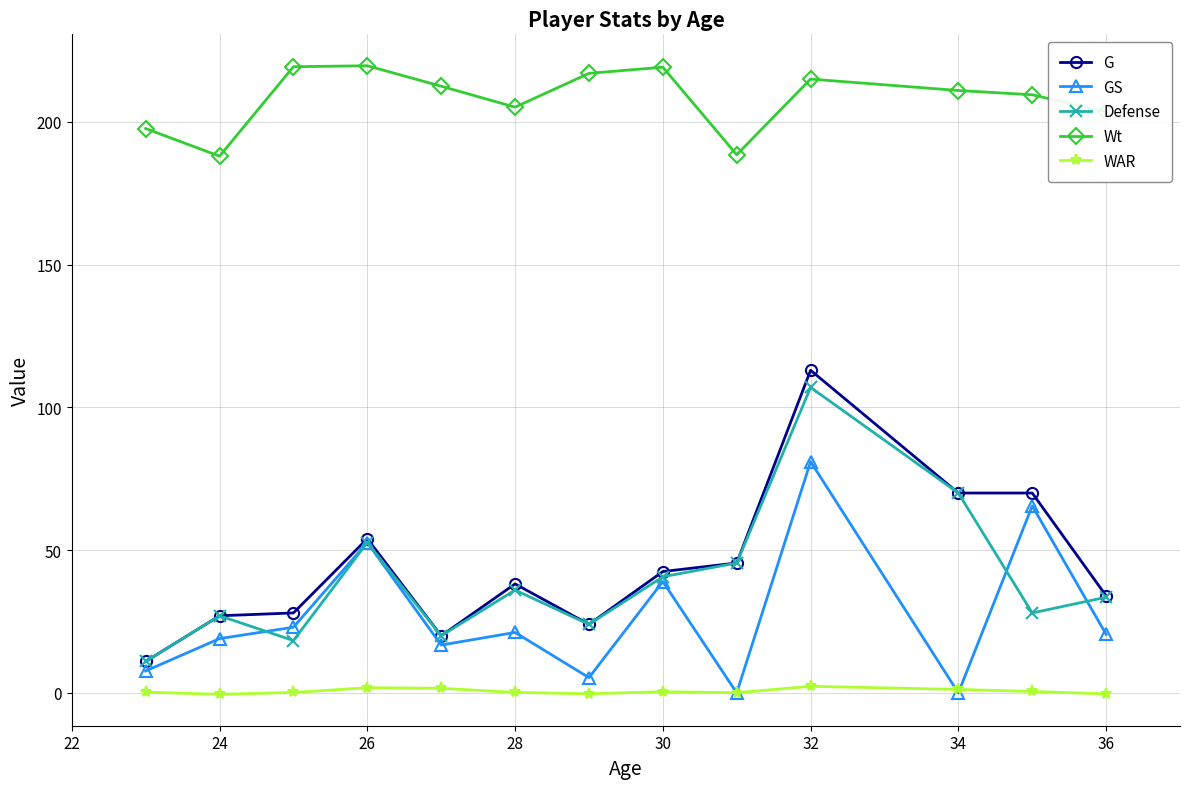

Which series has the largest total across all categories?

Wt